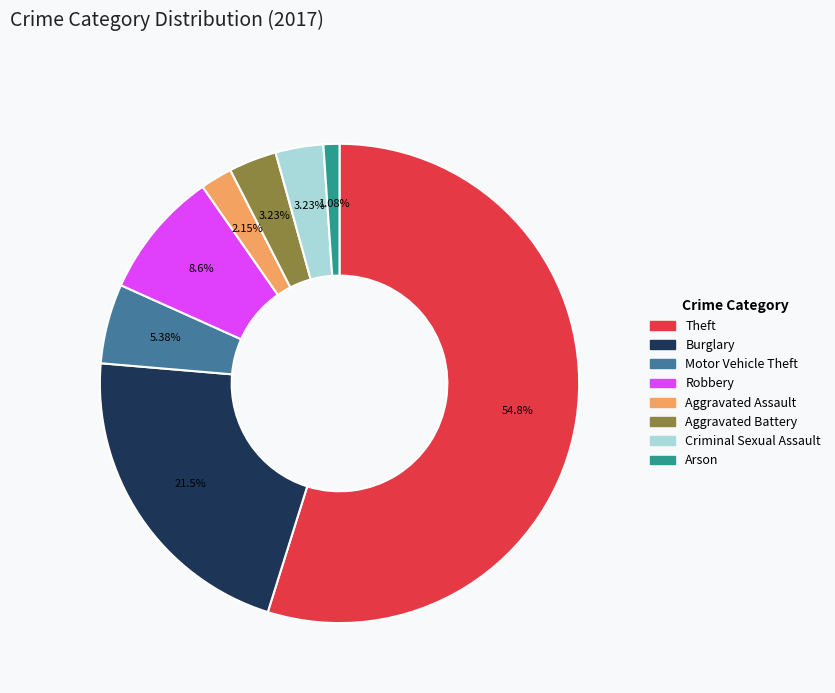

What portion of the pie excludes Motor Vehicle Theft?

94.6%